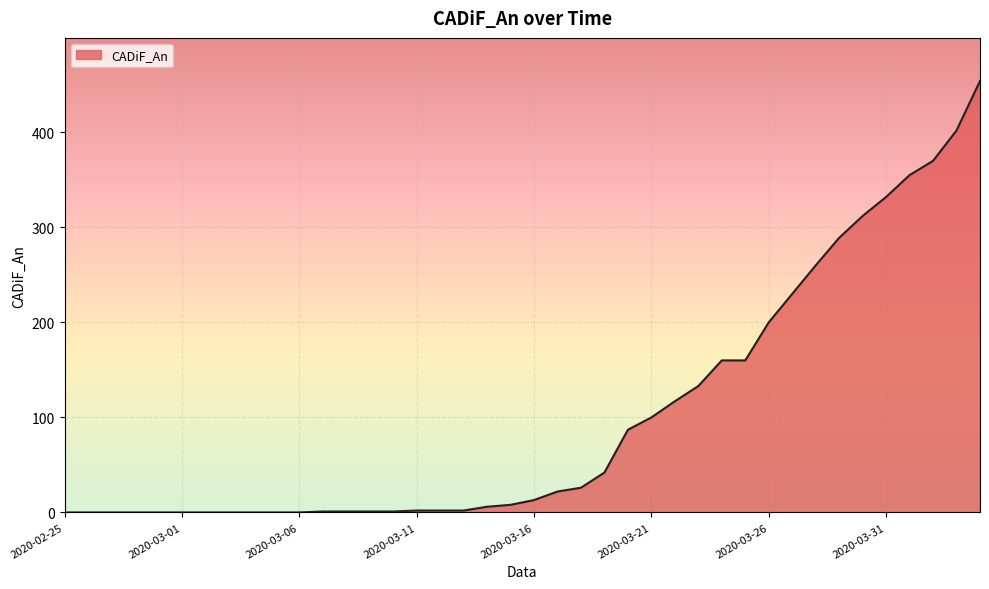

What is the greatest value displayed?

454